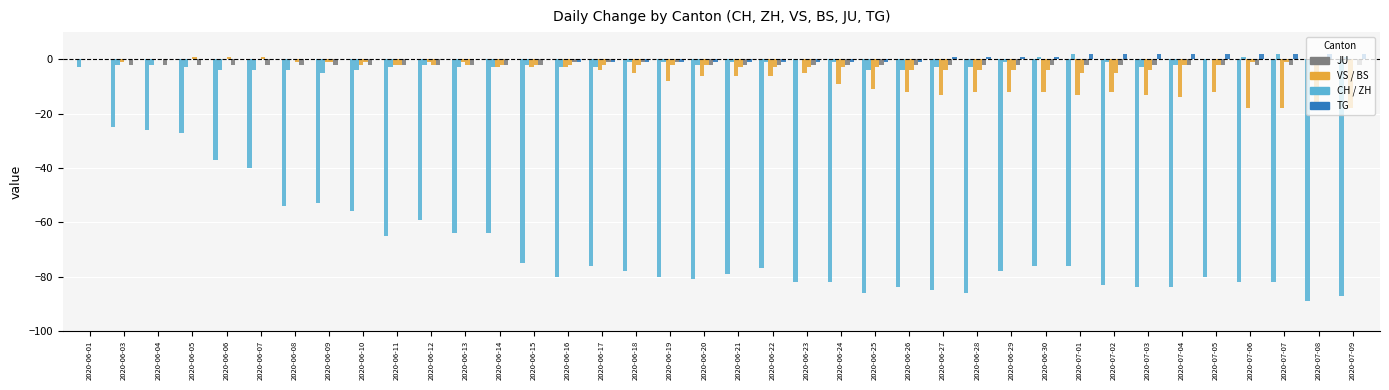

Between 2020-06-16 and 2020-06-07, which is larger?

2020-06-07